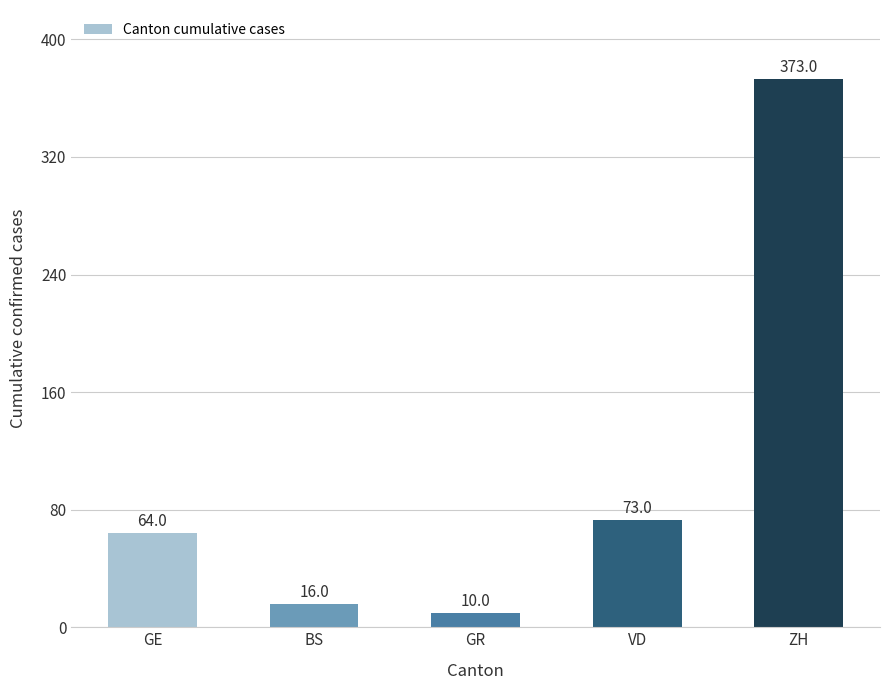

What is the difference between the second highest and minimum values?

63